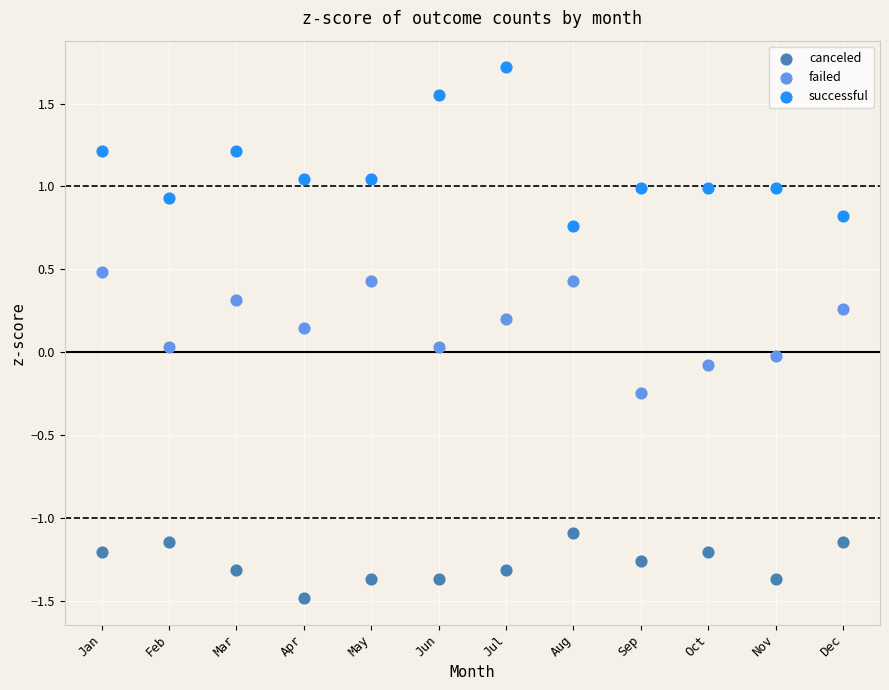

Which series contains the lowest Y value?

canceled